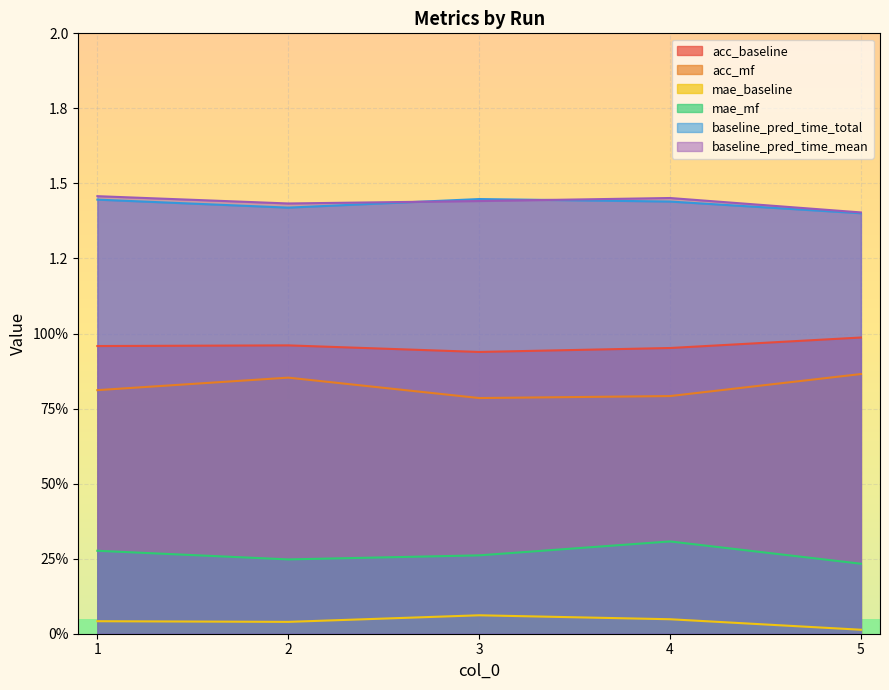

True or false: baseline_pred_time_total and acc_mf cross at least once.

False